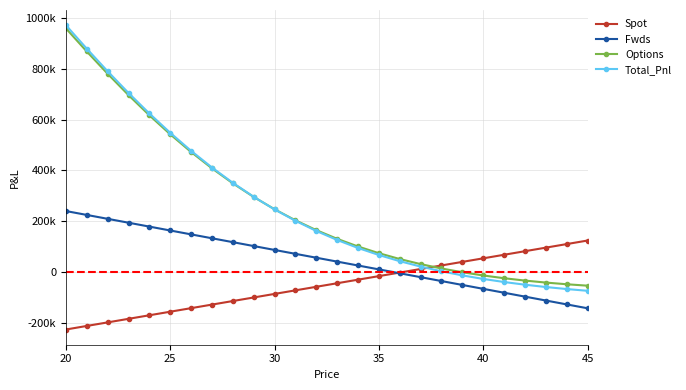

What are all the series names shown in the legend?

Spot, Fwds, Options, Total_Pnl